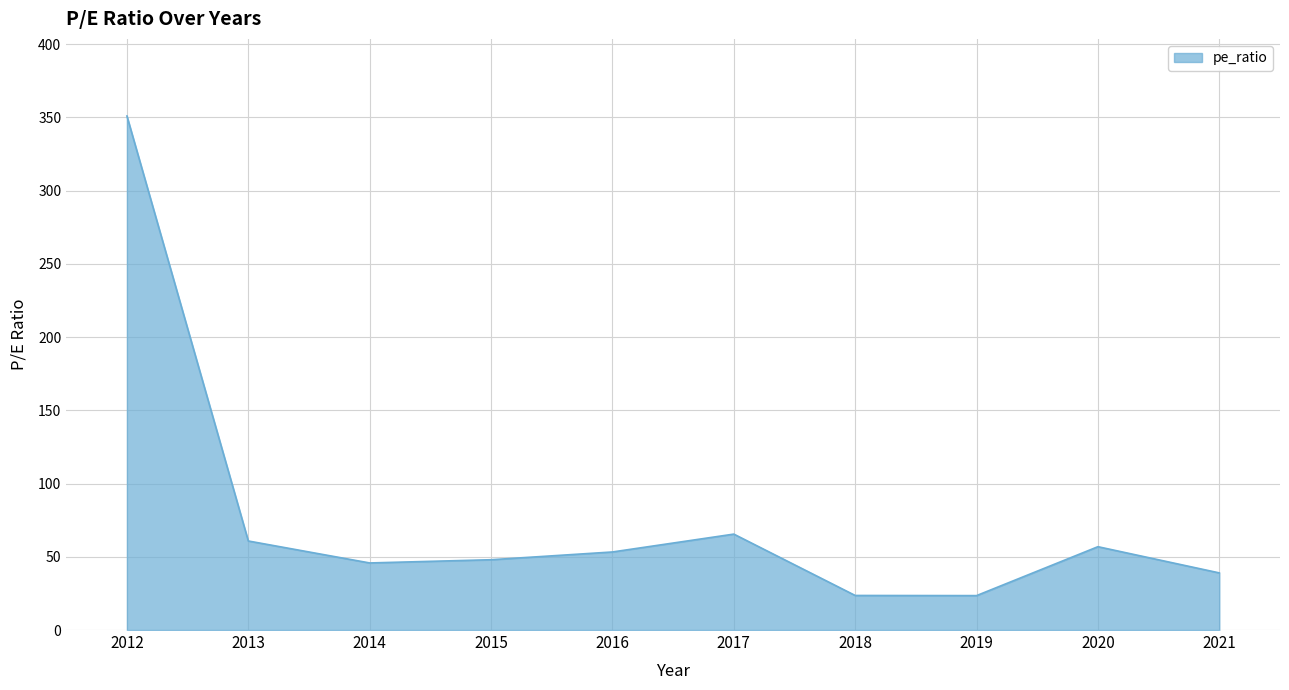

What is the difference between the maximum and minimum values?

327.5